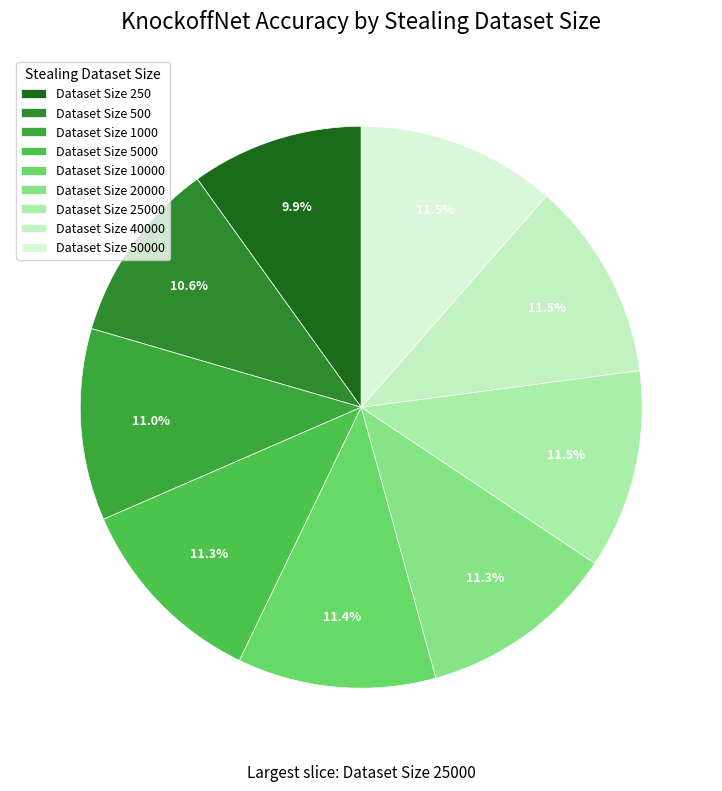

How many slices are in this pie chart?

9